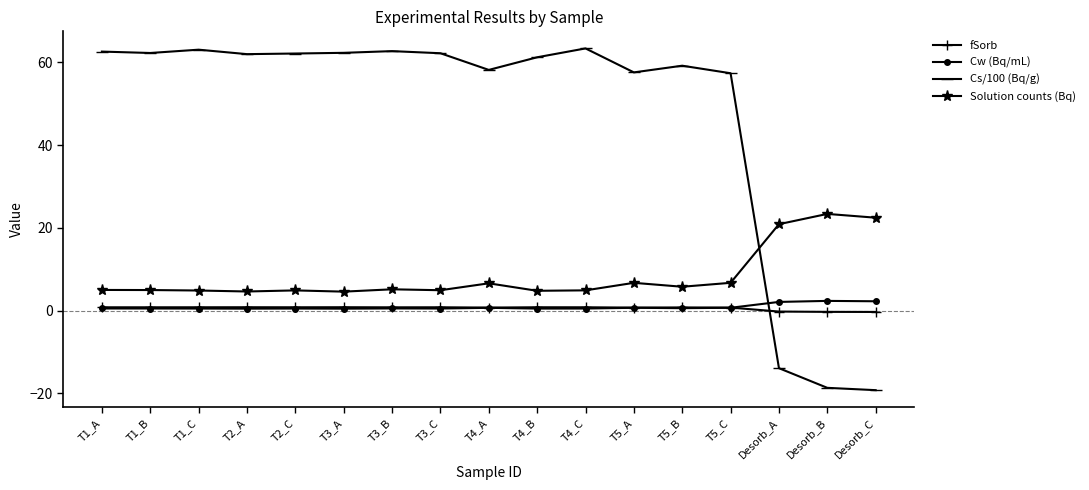

Which series has the largest total across all categories?

Cs/100 (Bq/g)